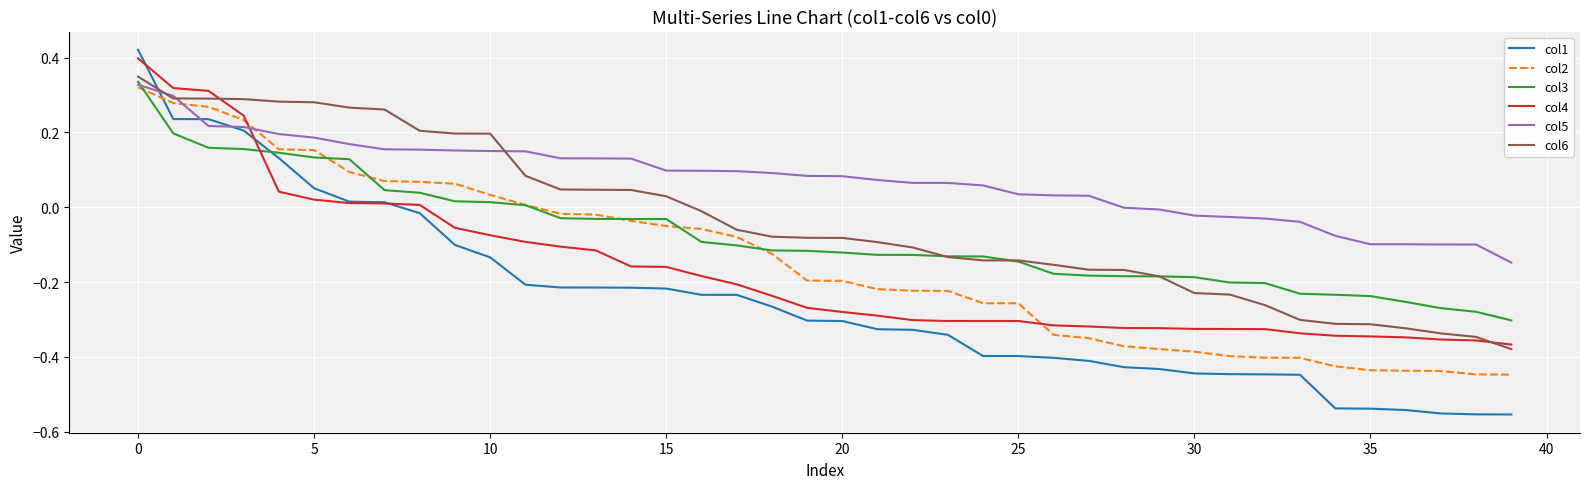

Which series has the widest spread of values?

col1